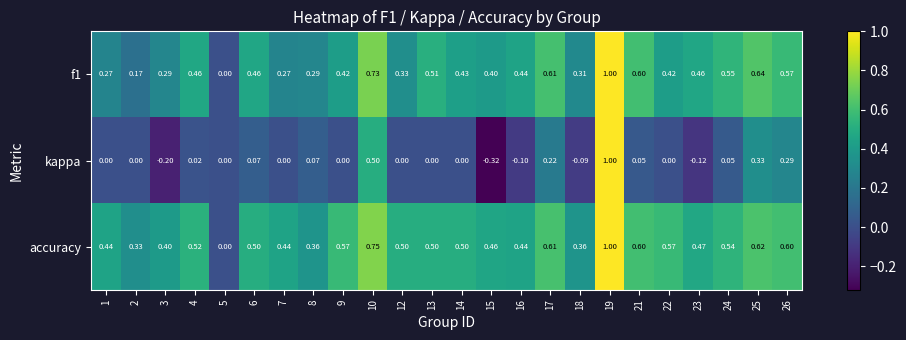

Which series has the widest spread of values?

kappa